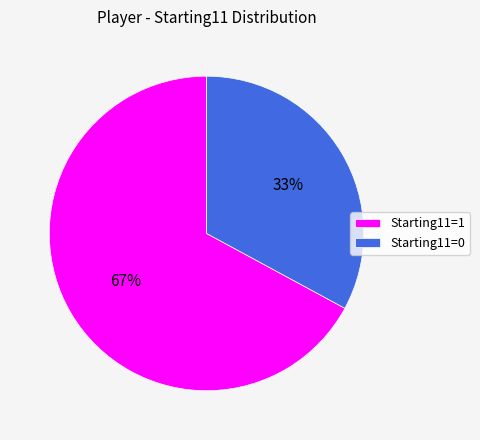

Does Starting11=1 account for over 50% of the chart?

Yes